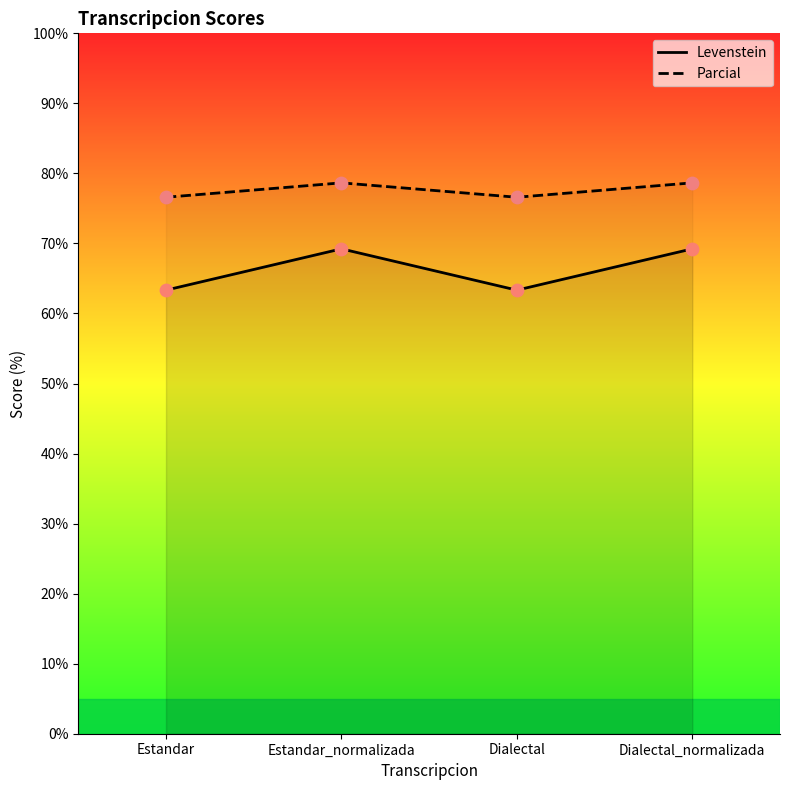

What is the total value across all series at Estandar?

139.9